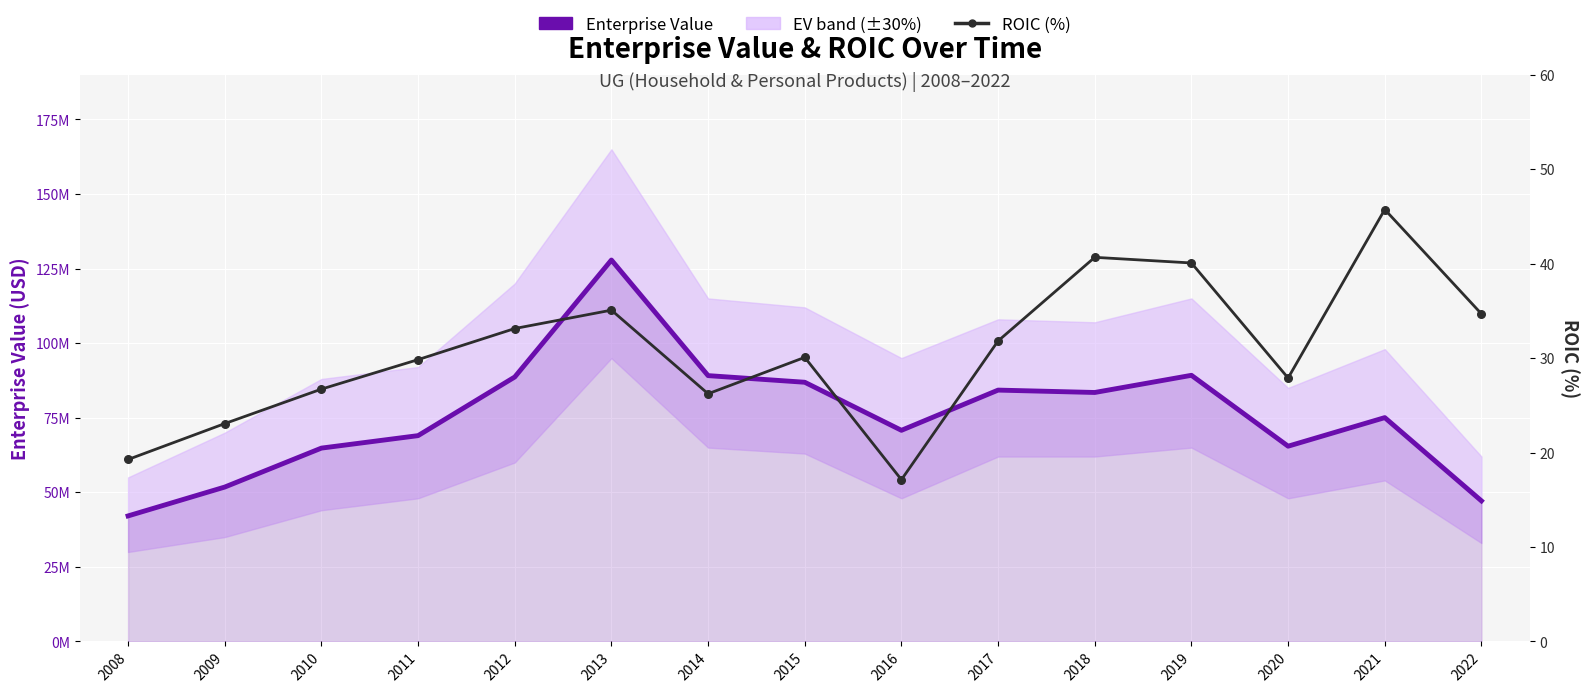

Which series reaches the minimum Y coordinate?

ROIC (%)